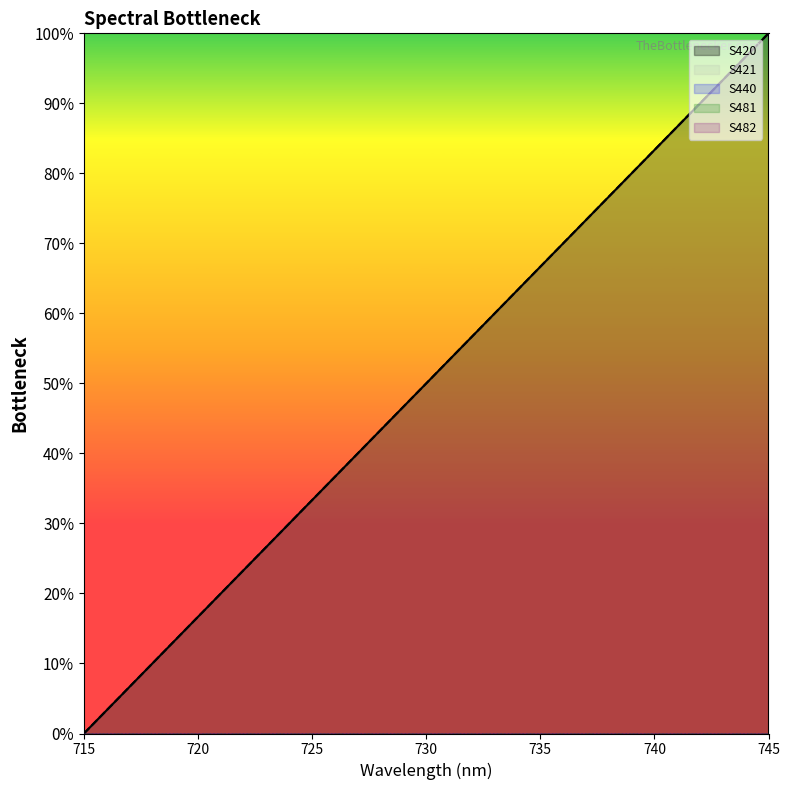

What is the value of the S421 point at the 3rd from the left?

10.6